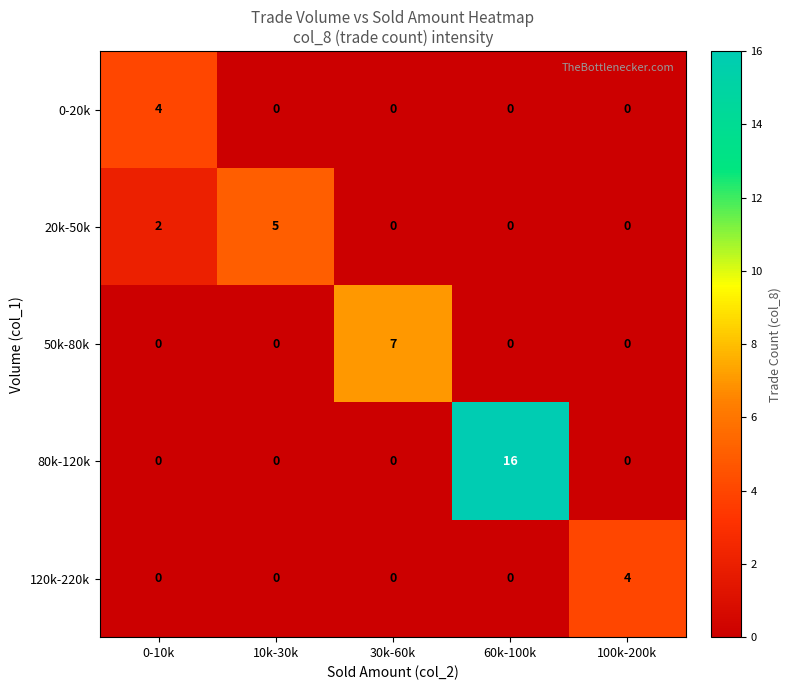

True or false: 50k-80k has a value of 0 at 0-10k.

True